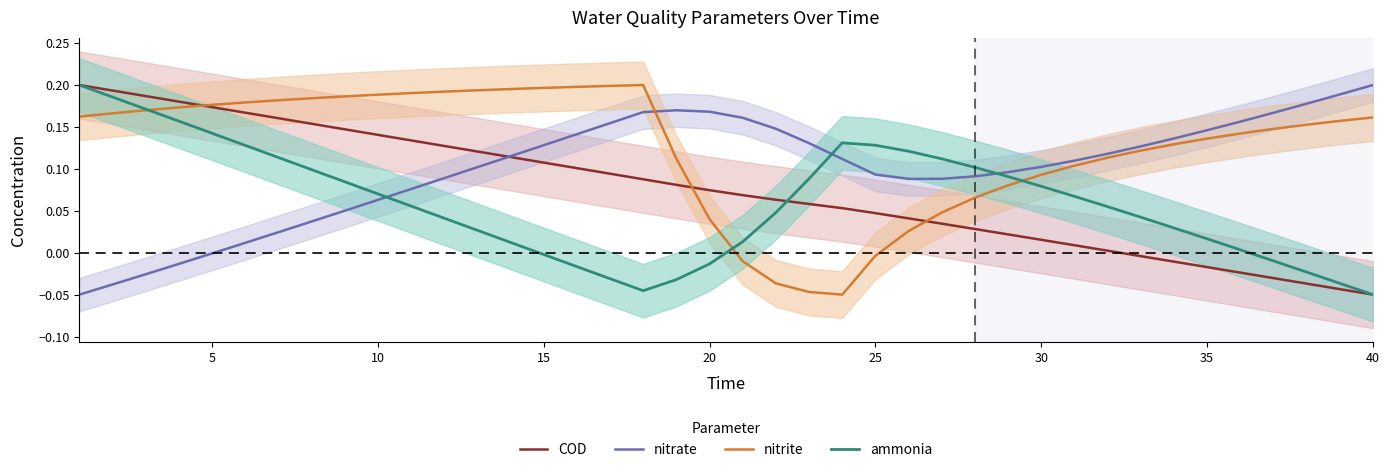

Which series ends up on top after the final intersection of ammonia and nitrate?

nitrate